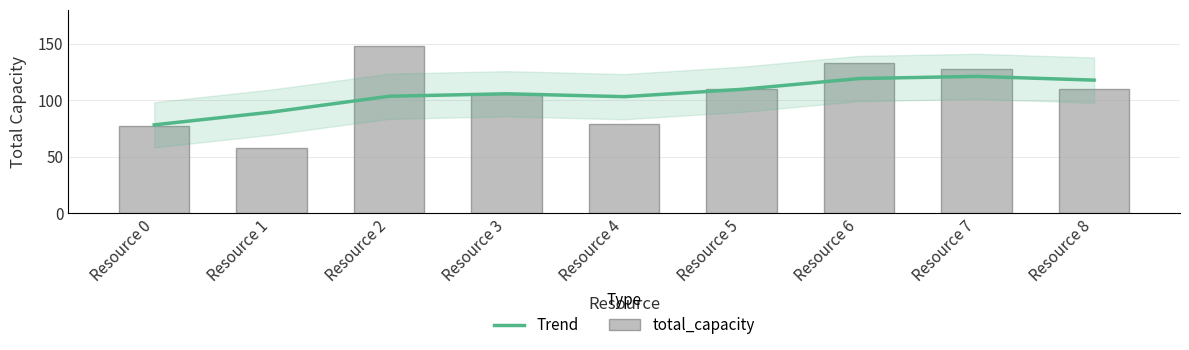

How many groups of bars are there?

9